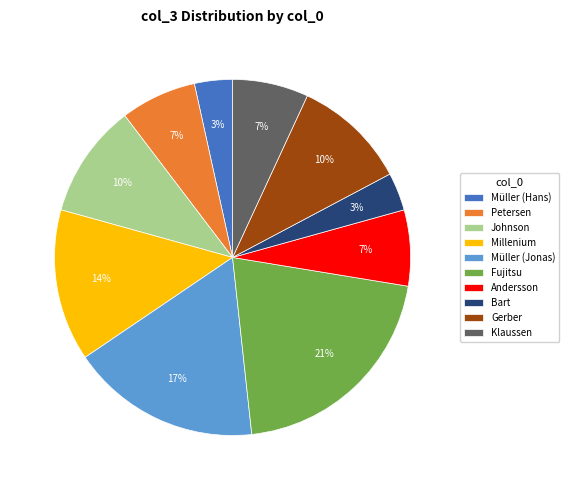

Approximately how many times larger is the value at Fujitsu compared to Petersen?

3.0